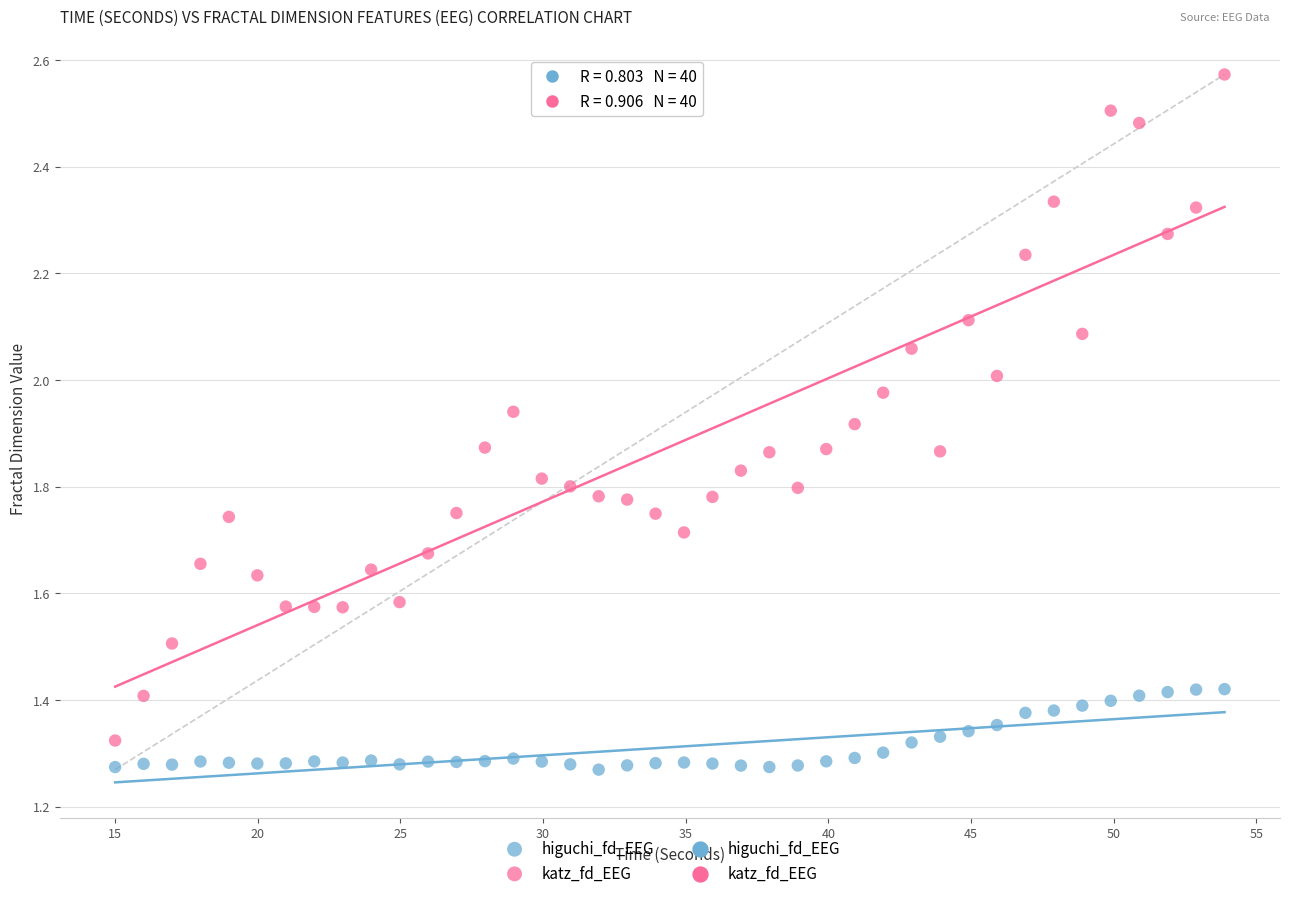

What is the X range (max minus min) for the scatter plot?

38.9